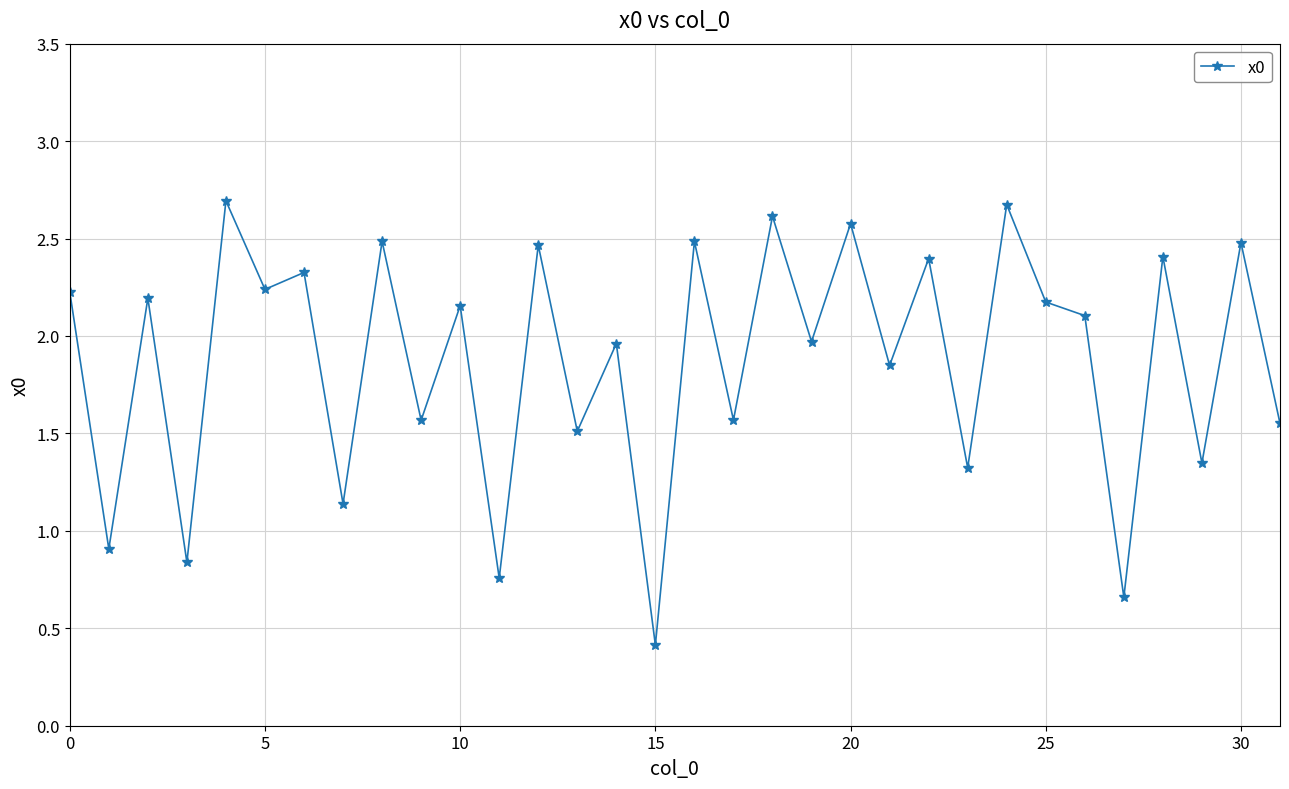

True or false: the data has more than 2 interior local peaks.

True